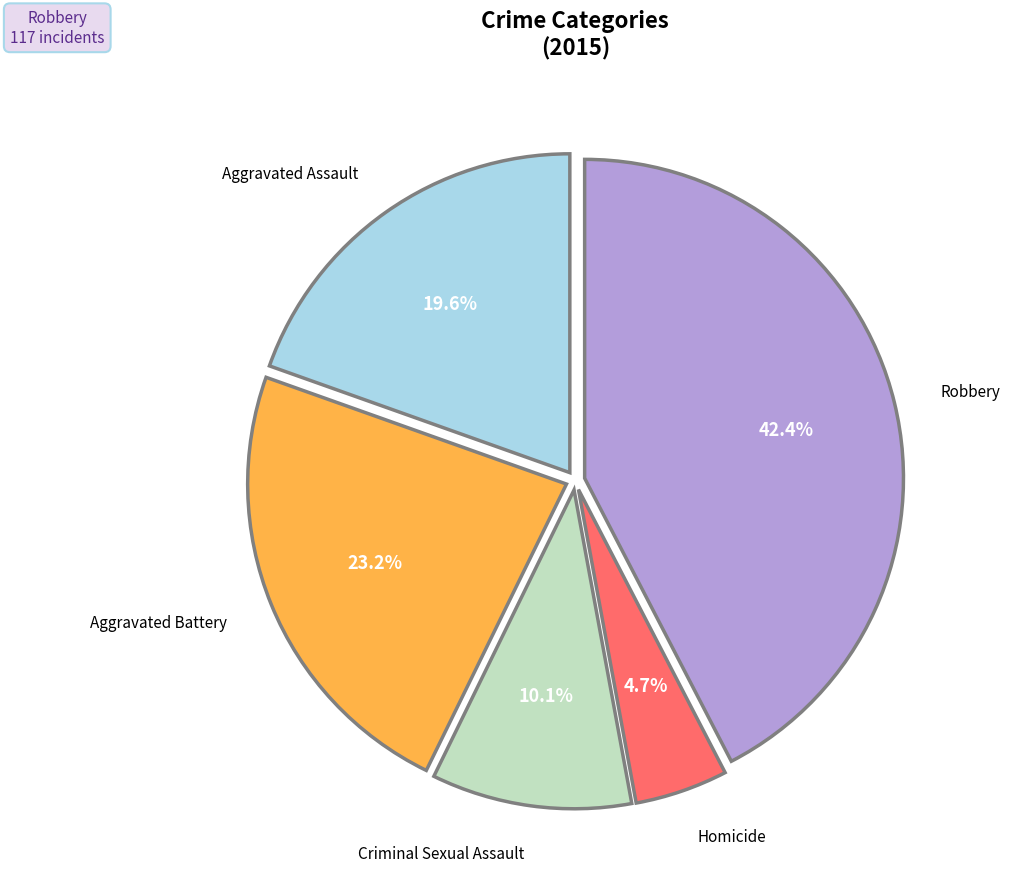

How many slices are in this pie chart?

5